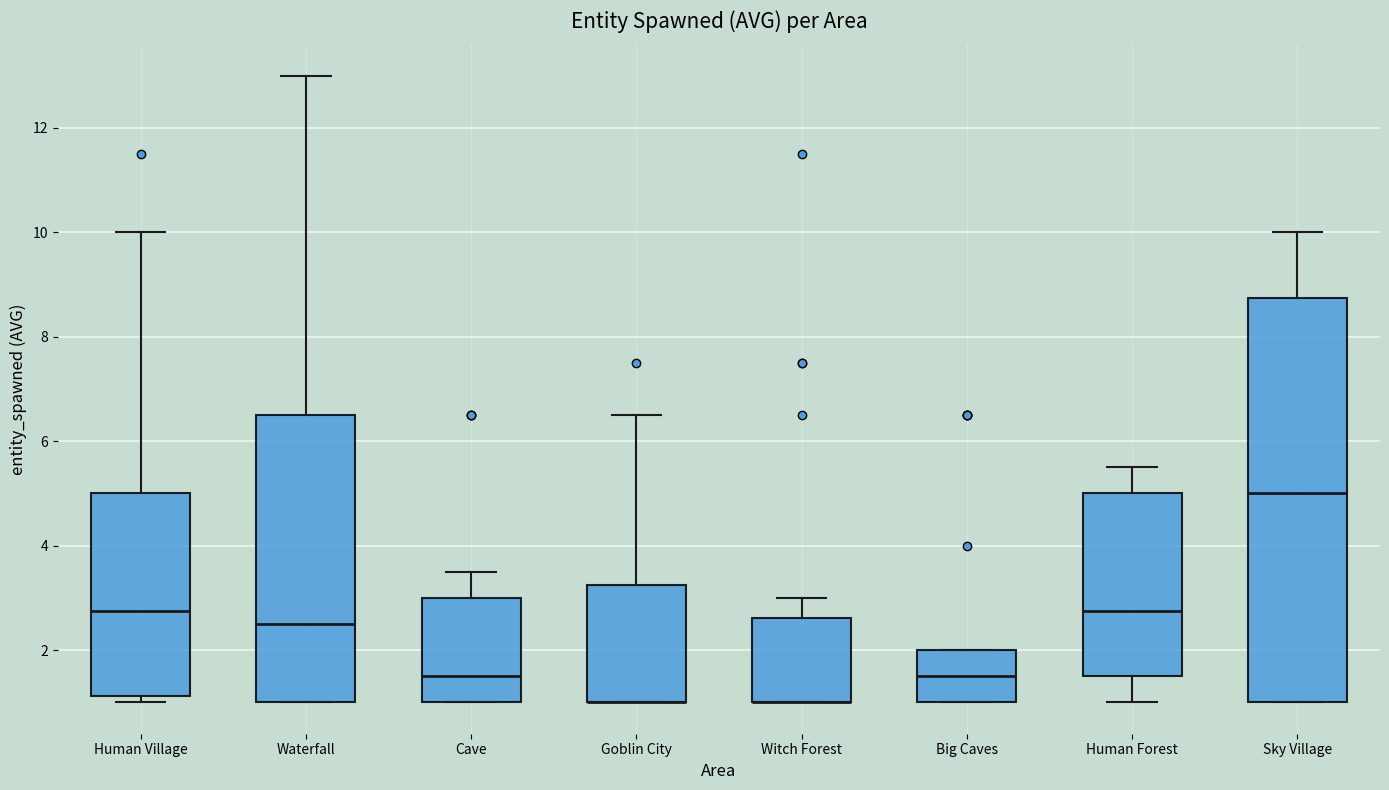

Comparing the boxes themselves (not the whiskers), which one is the tallest?

Sky Village